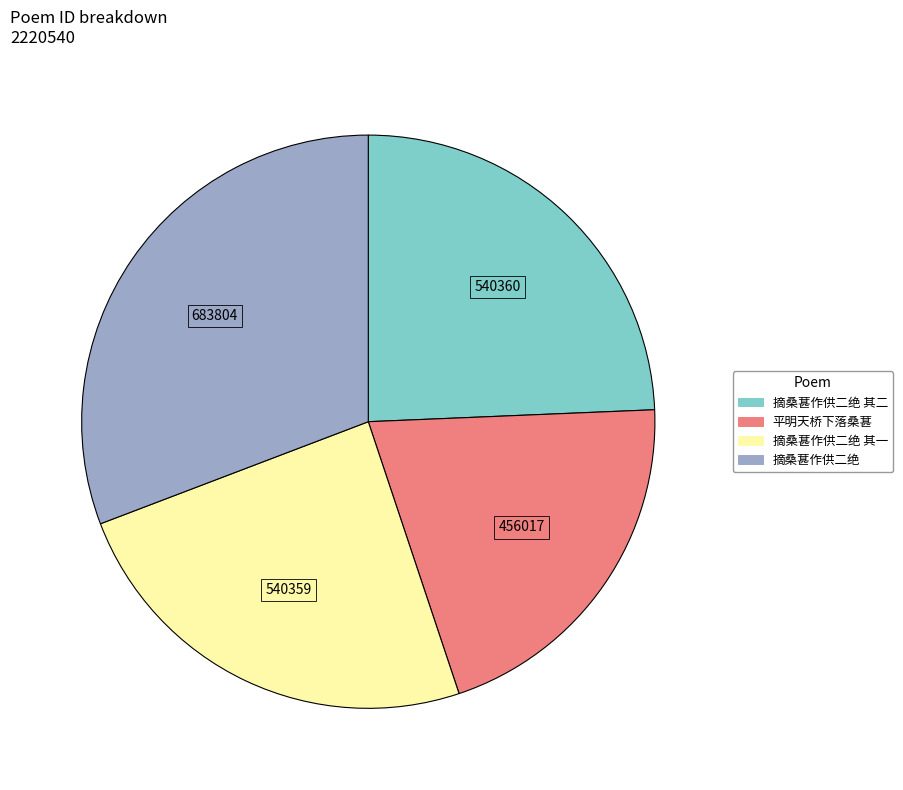

Is there a majority slice in this chart?

No